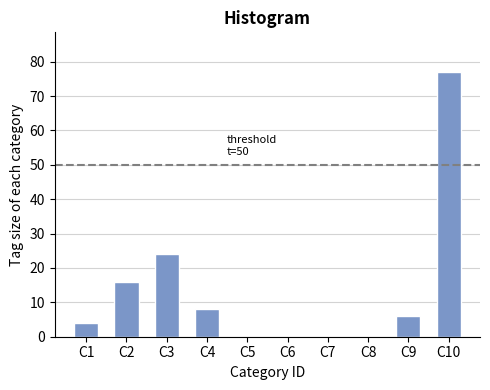

Reading left to right, what are all the values shown in this chart?

C1=4	C2=16	C3=24	C4=8	C5=0	C6=0	C7=0	C8=0	C9=6	C10=77